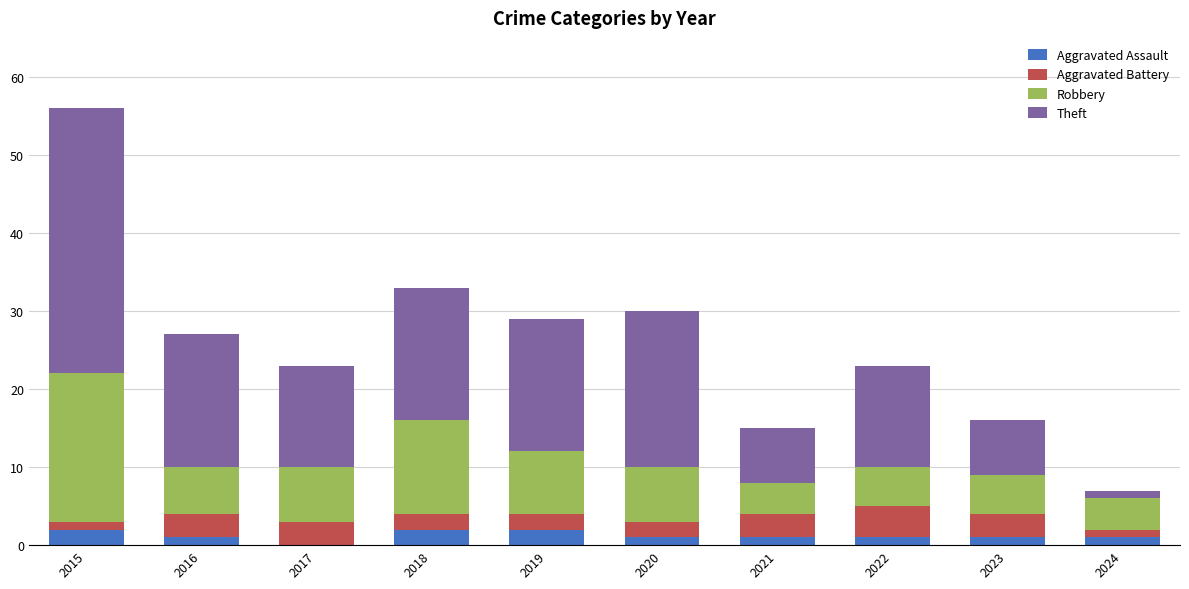

At which category is the sum across all series the highest?

2015